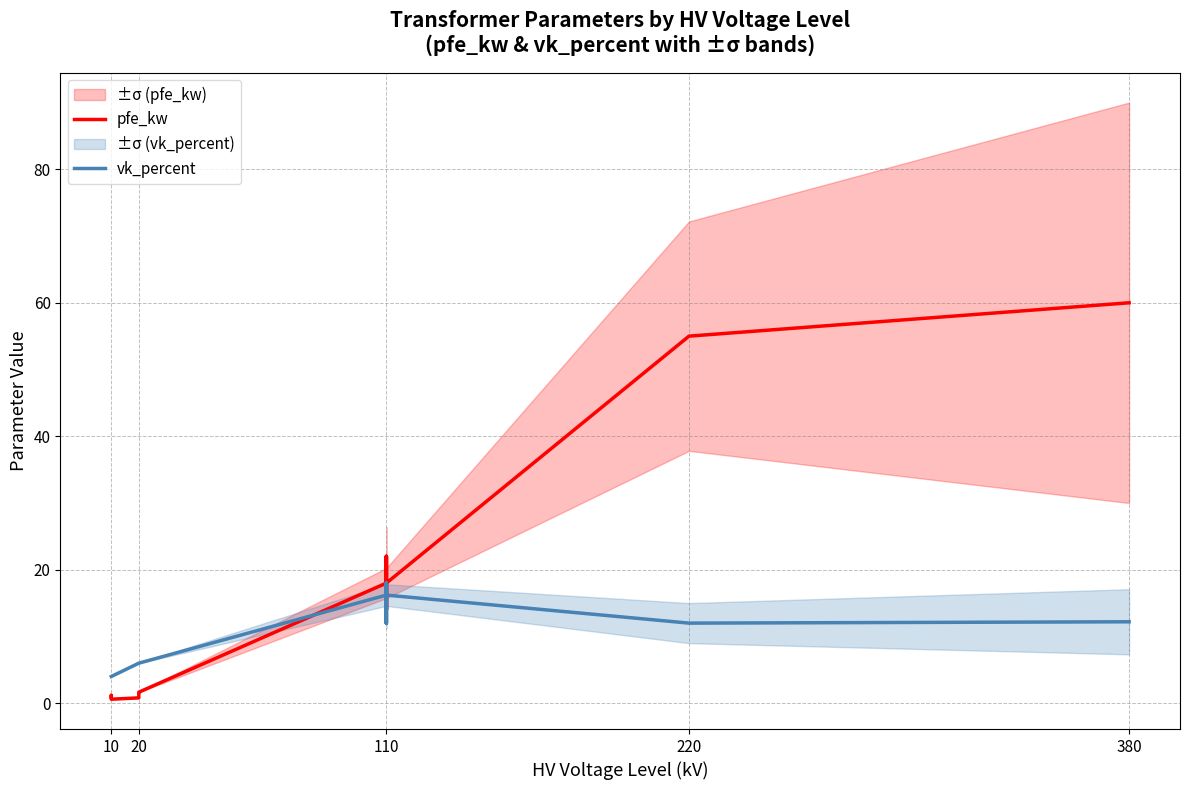

In vk_percent, how many points are lower than both neighbors (excluding endpoints)?

3